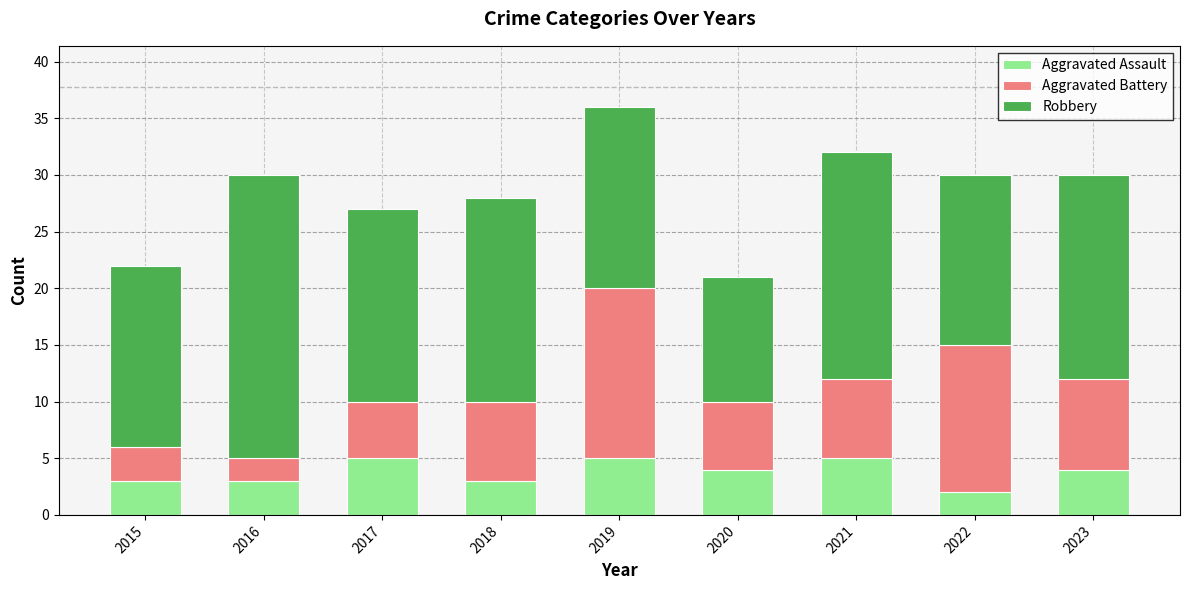

What is the sum of the Aggravated Assault values at 2023 and 2017?

9